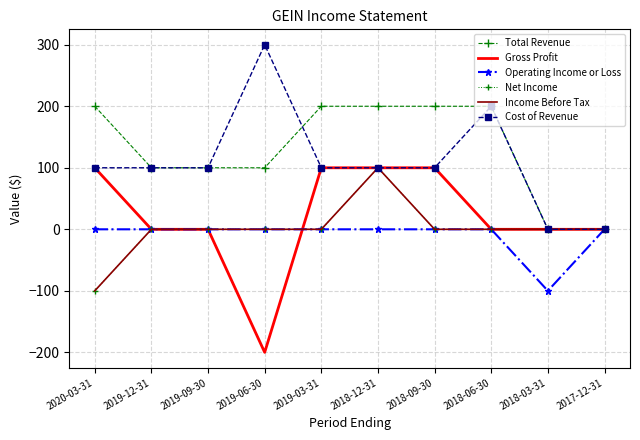

Is it true that Operating Income or Loss equals 0 at 2020-03-31?

True